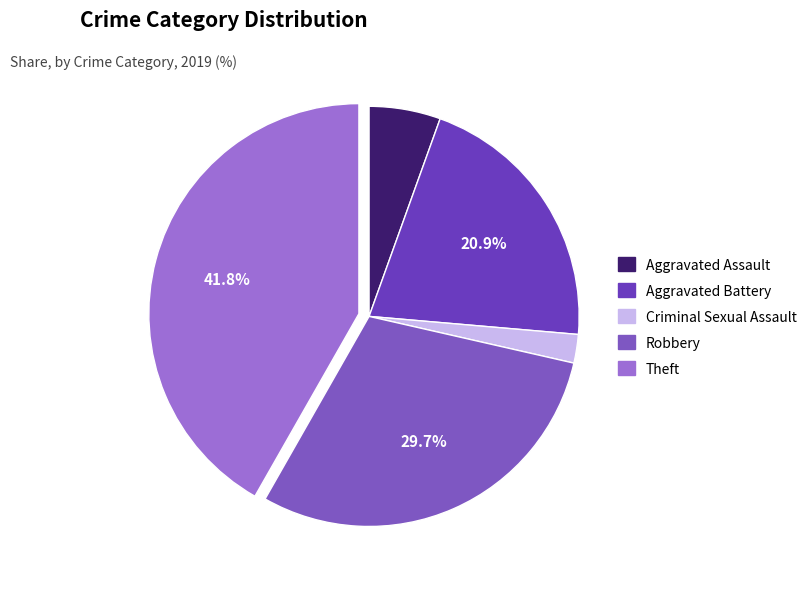

To the nearest percent, what is the average slice percentage?

20%